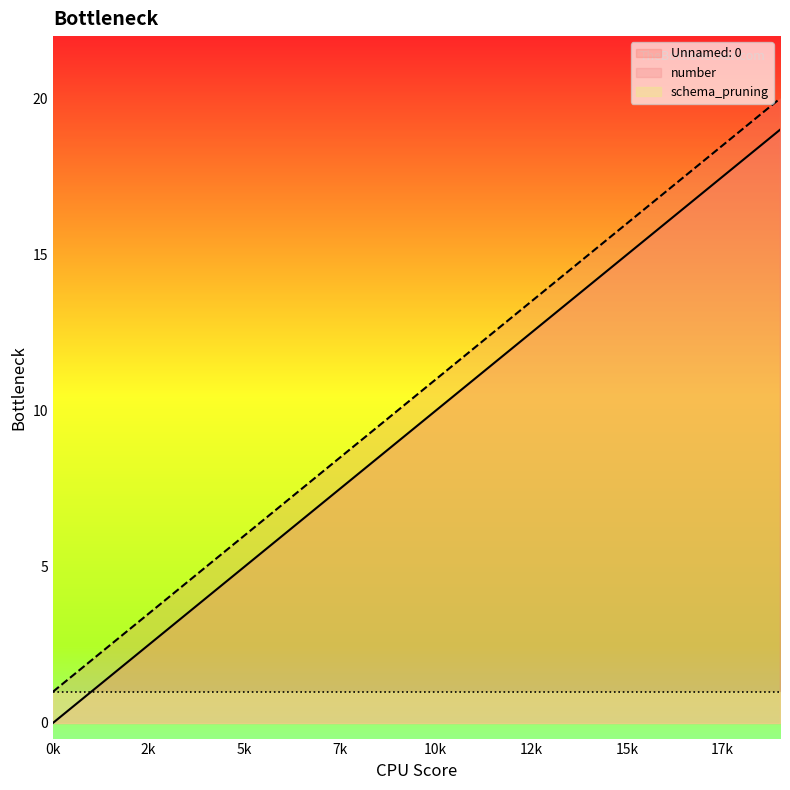

How many lines are shown in the chart?

3